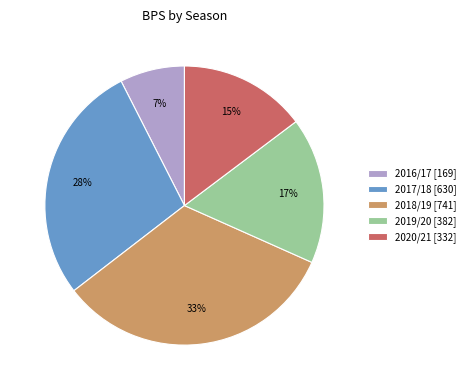

To the nearest percent, what portion does 2019/20 represent?

17%